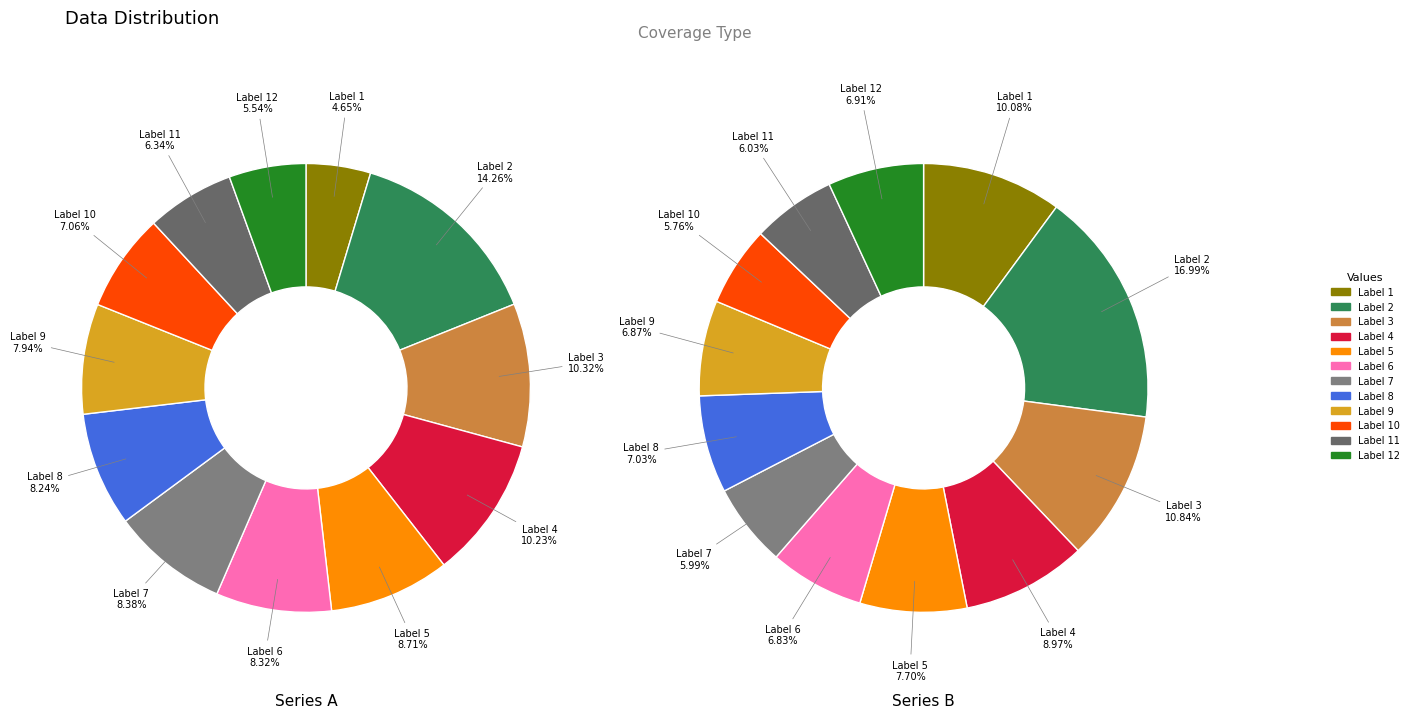

Count the number of slices in the pie.

12